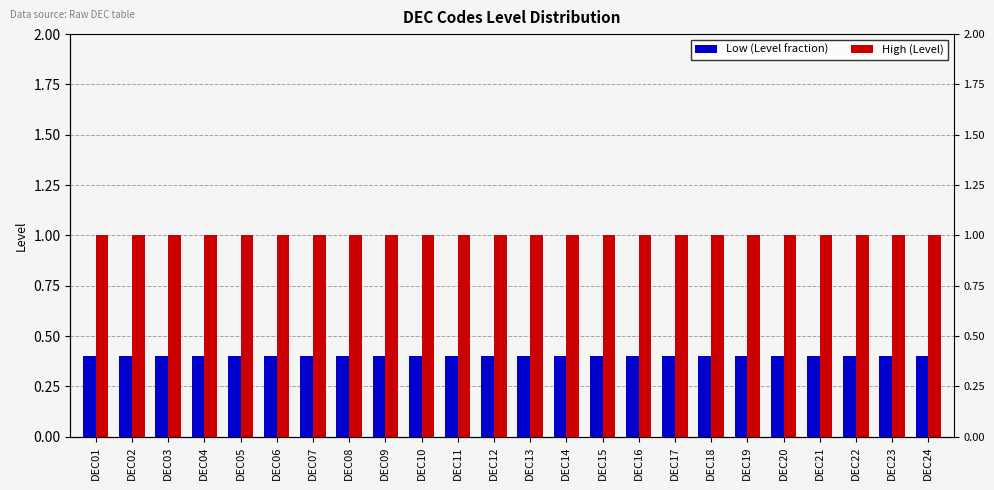

Is it true that High (Level) equals 1.0 at DEC12?

True